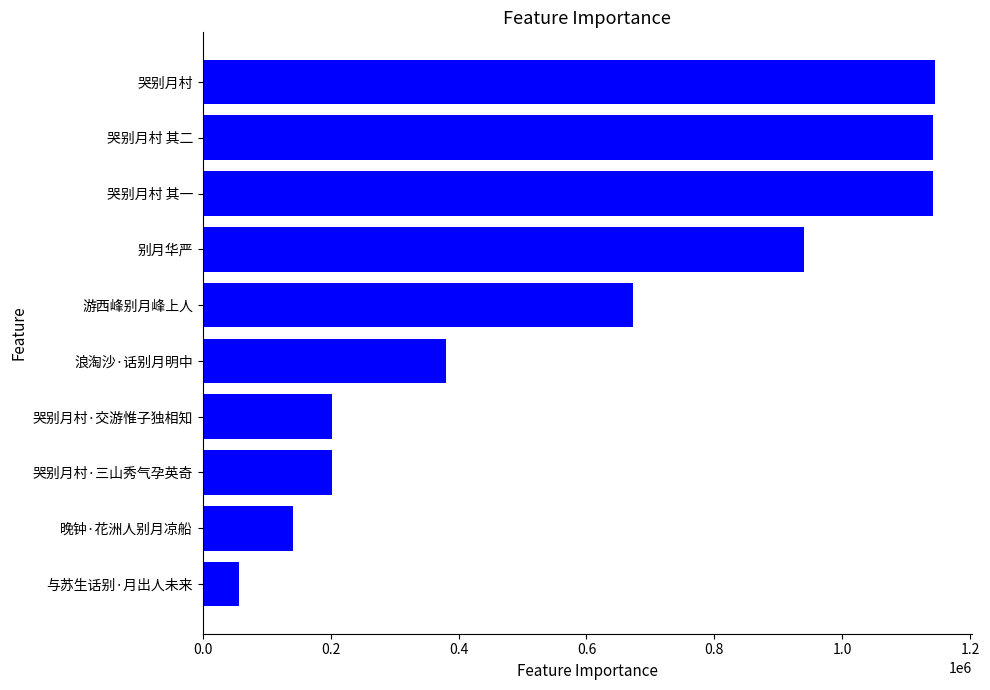

What is the average value?

602342